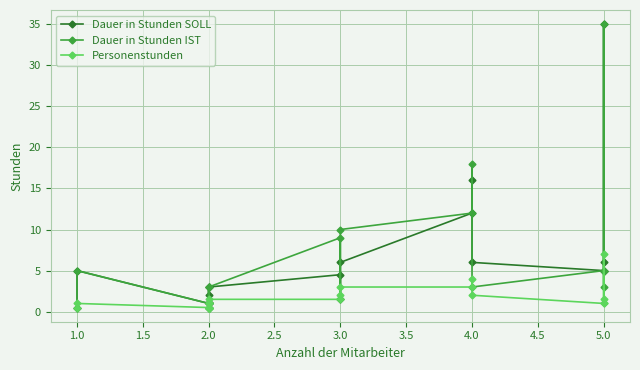

List the series in order of their peak value, lowest first.

Personenstunden, Dauer in Stunden SOLL, Dauer in Stunden IST